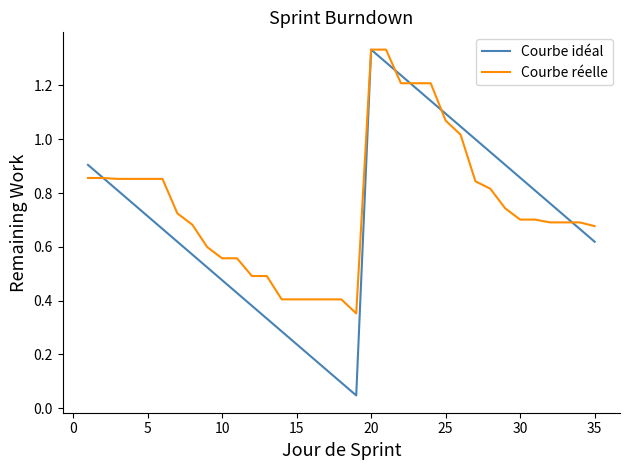

Which series has the largest range (max minus min)?

Courbe idéal